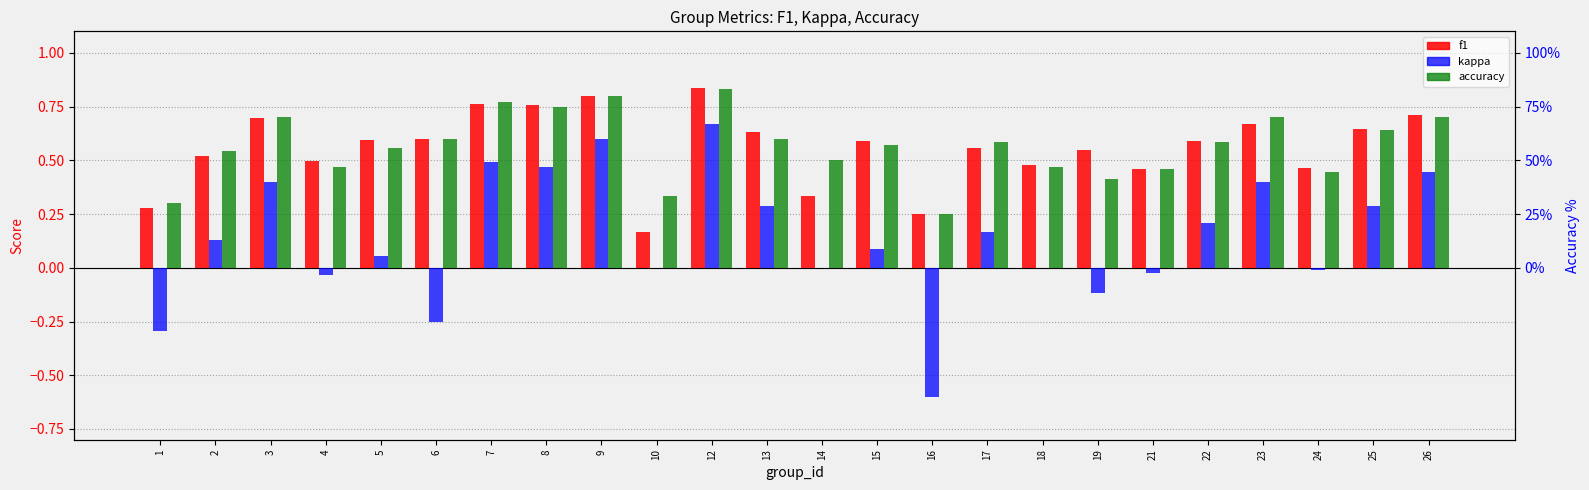

Which category has the lowest value across all series?

16